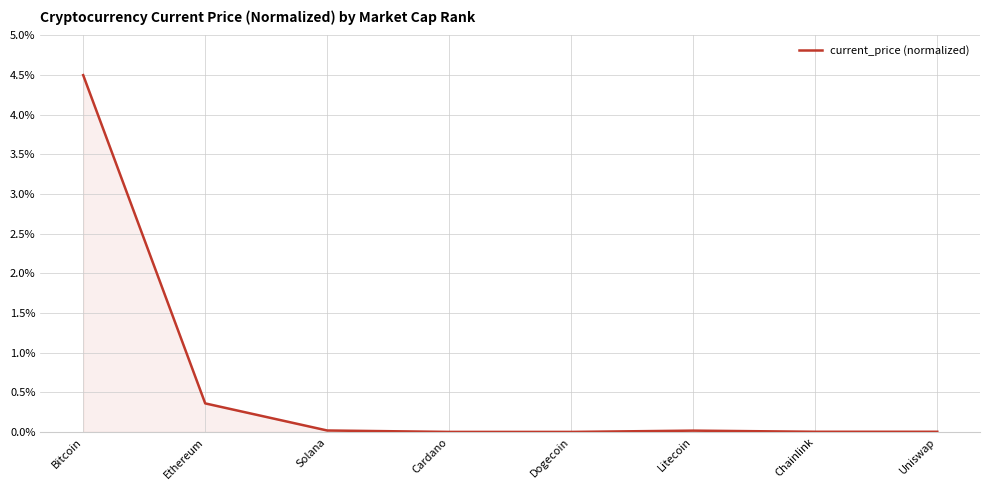

At which category does the chart reach its peak across all series?

Bitcoin